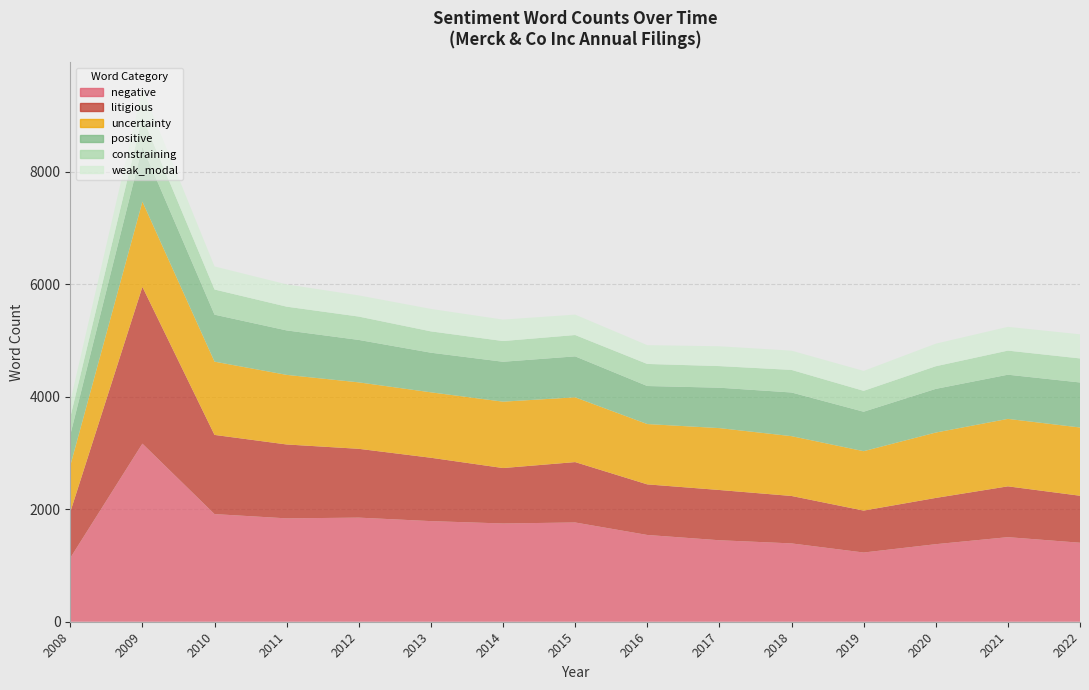

Reading left to right, what are all the values shown in this chart?

negative: 2008=1134	2009=3165	2010=1913	2011=1837	2012=1850	2013=1788	2014=1746	2015=1764	2016=1542	2017=1448	2018=1392	2019=1230	2020=1378	2021=1503	2022=1404
litigious: 2008=815	2009=2786	2010=1407	2011=1313	2012=1223	2013=1126	2014=985	2015=1073	2016=899	2017=893	2018=843	2019=745	2020=822	2021=903	2022=835
uncertainty: 2008=825	2009=1515	2010=1302	2011=1237	2012=1181	2013=1163	2014=1180	2015=1151	2016=1072	2017=1100	2018=1063	2019=1056	2020=1162	2021=1199	2022=1213
positive: 2008=546	2009=978	2010=835	2011=790	2012=754	2013=704	2014=709	2015=728	2016=676	2017=718	2018=776	2019=701	2020=776	2021=785	2022=800
constraining: 2008=312	2009=526	2010=447	2011=422	2012=415	2013=379	2014=368	2015=379	2016=392	2017=384	2018=401	2019=371	2020=402	2021=428	2022=427
weak_modal: 2008=282	2009=502	2010=410	2011=396	2012=376	2013=399	2014=381	2015=363	2016=334	2017=352	2018=342	2019=354	2020=401	2021=422	2022=429